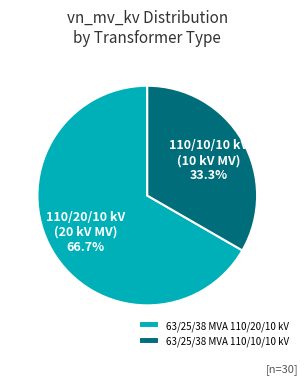

Between 63/25/38 MVA 110/20/10 kV and 63/25/38 MVA 110/10/10 kV, which is larger?

63/25/38 MVA 110/20/10 kV